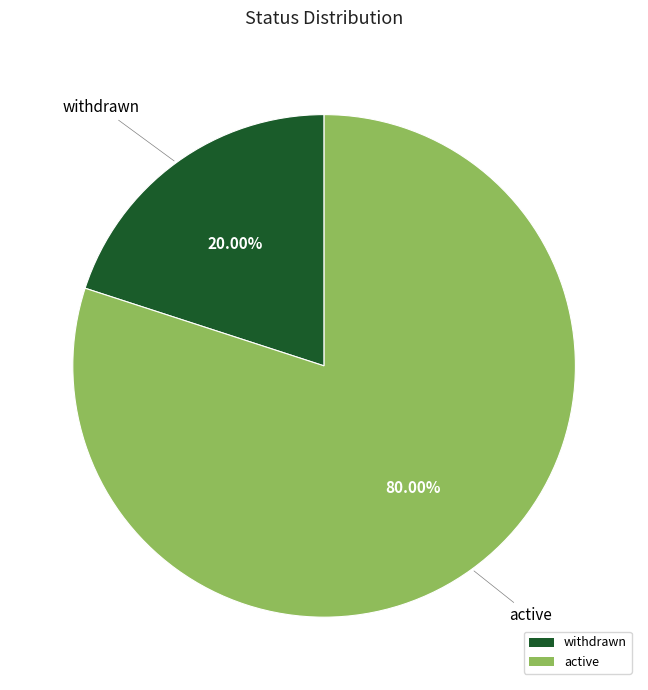

Do withdrawn and active together represent more than half of the pie?

Yes